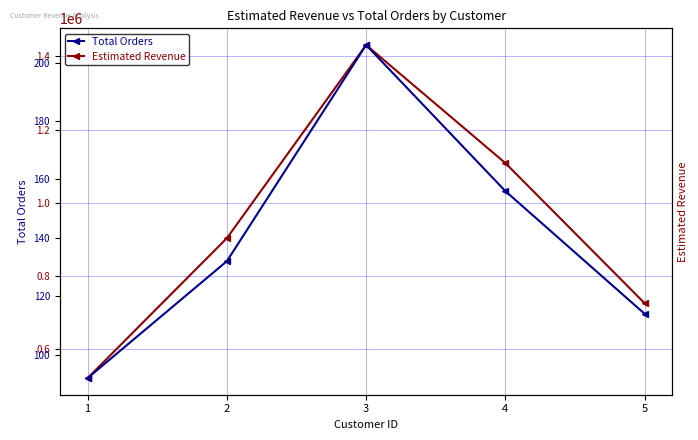

What are all the series names shown in the legend?

Estimated Revenue, Total Orders